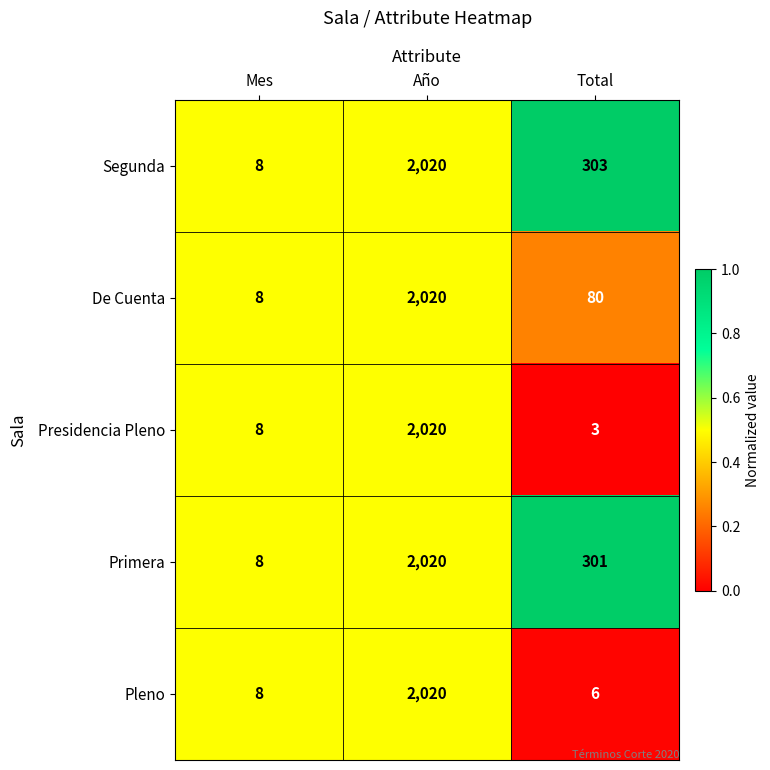

List the labels in order of Pleno value, largest first.

Año, Mes, Total